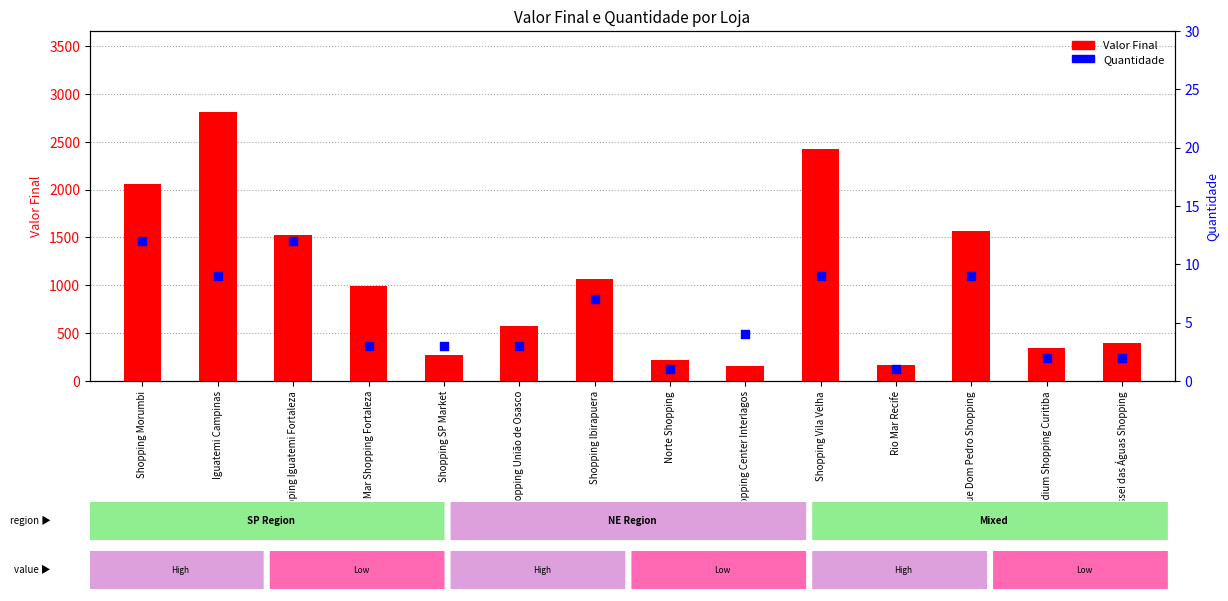

What is the total value across all series at Parque Dom Pedro Shopping?

1574